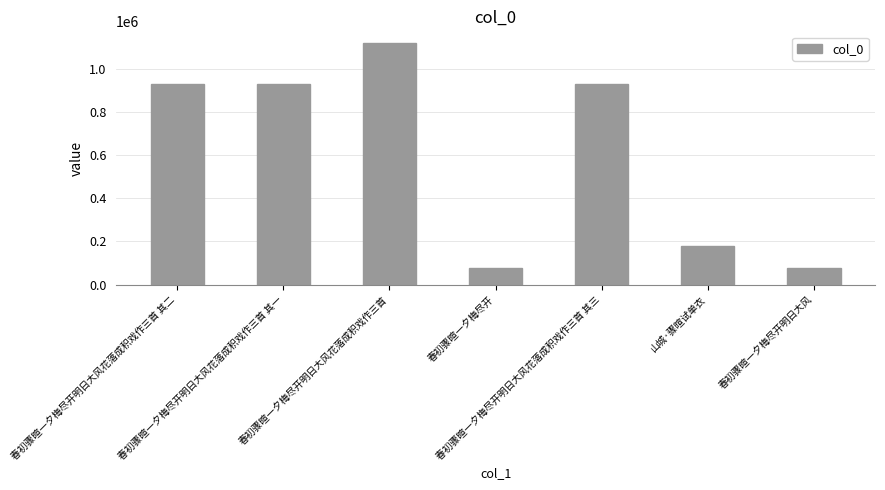

What is the minimum value shown in the chart?

76145